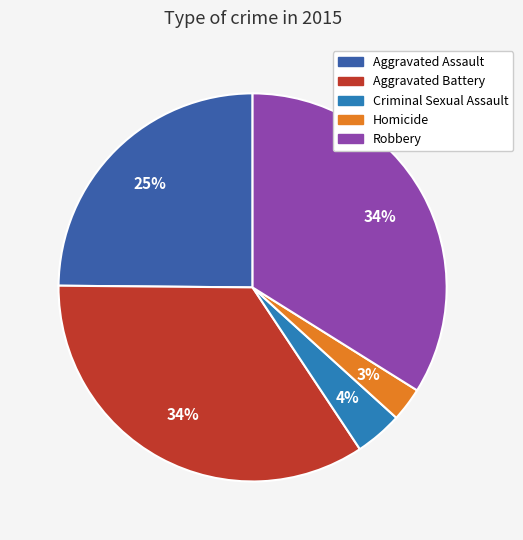

The Aggravated Battery slice represents 34% of the pie. True or false?

True